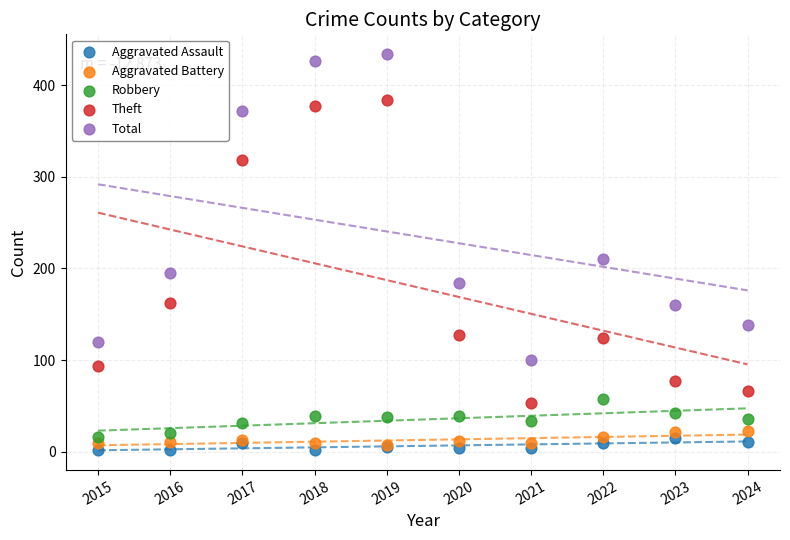

Across all series, what Y value is closest to 218?

210